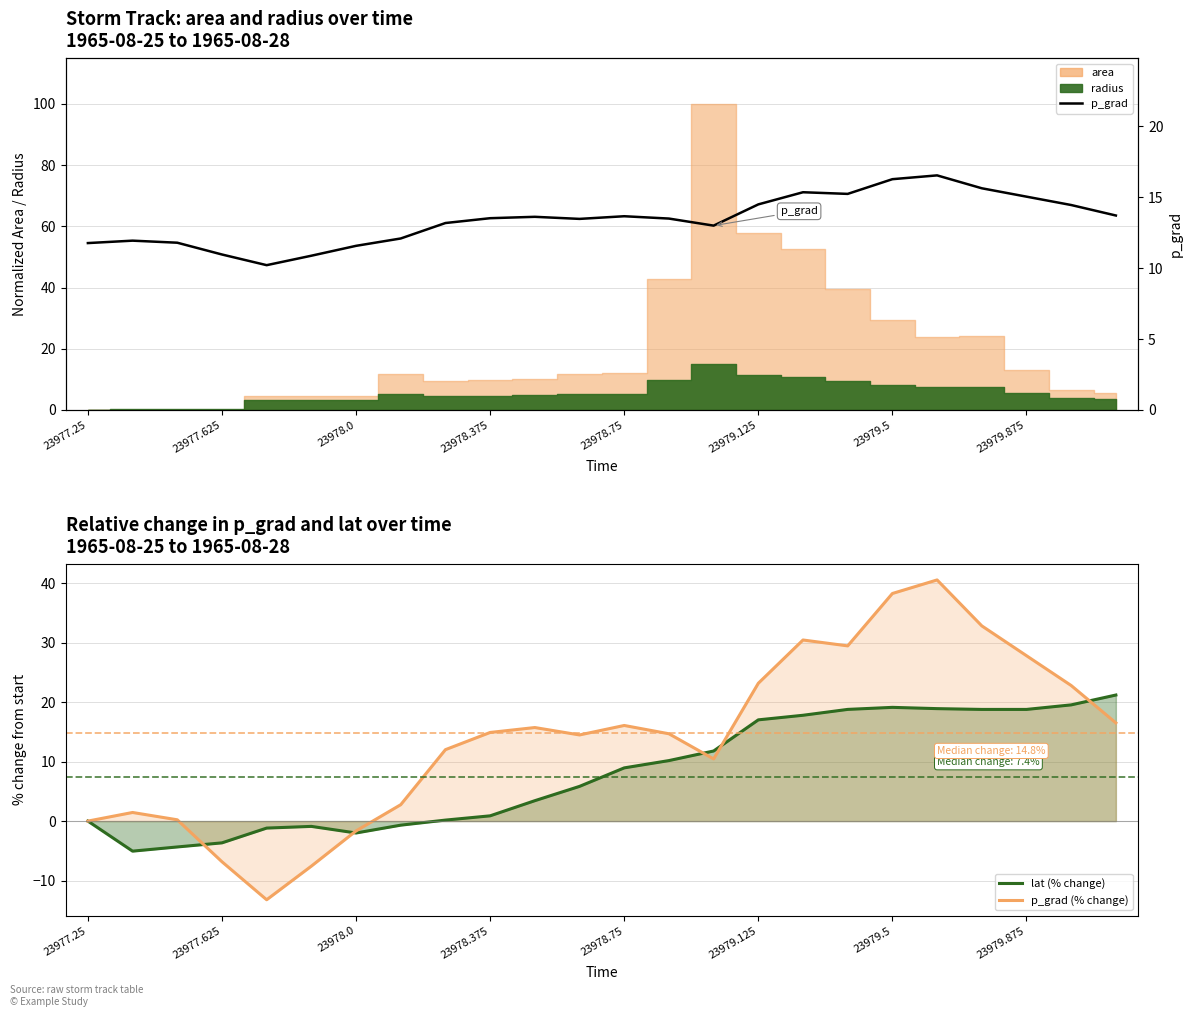

What is the sum of the lat (% change) values at 15 and 10?

20.5